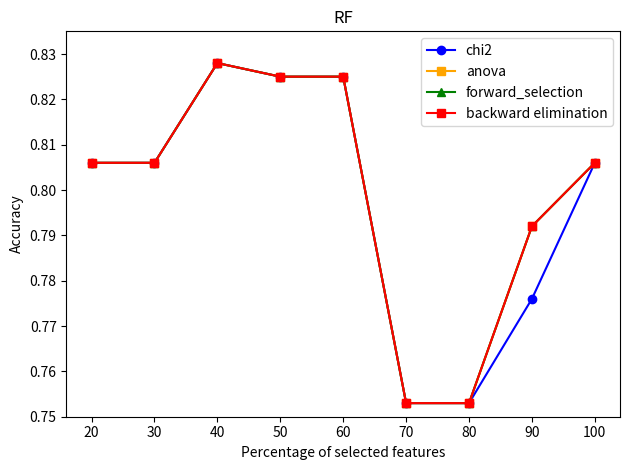

Rank the series by their maximum value, from highest to lowest.

chi2, anova, forward_selection, backward elimination